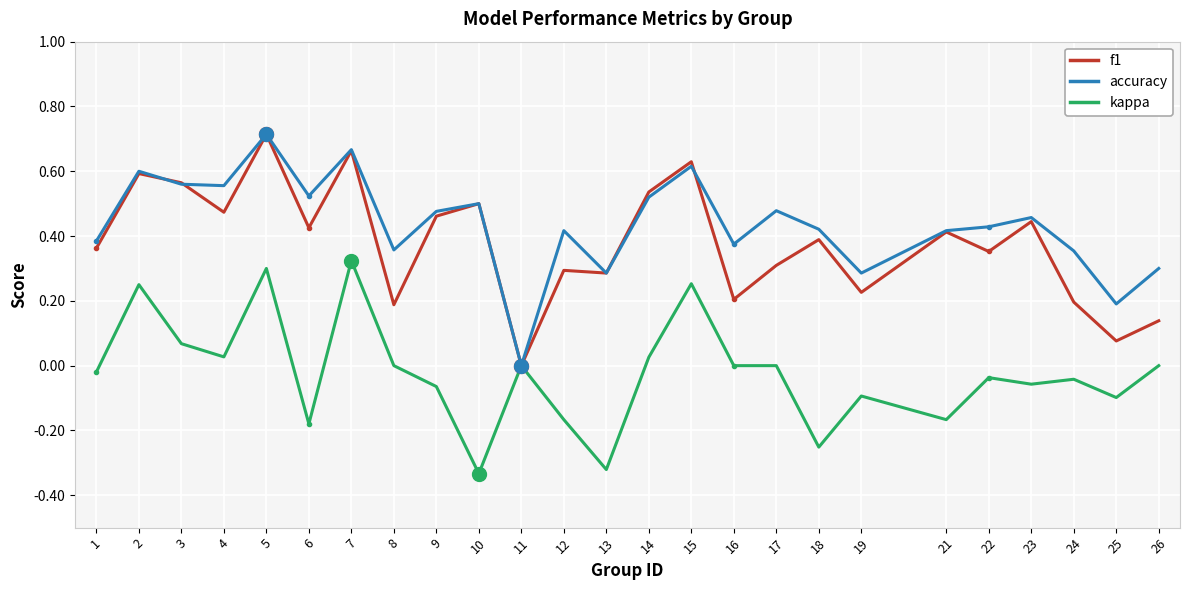

Which category has the lowest value in the accuracy series?

11